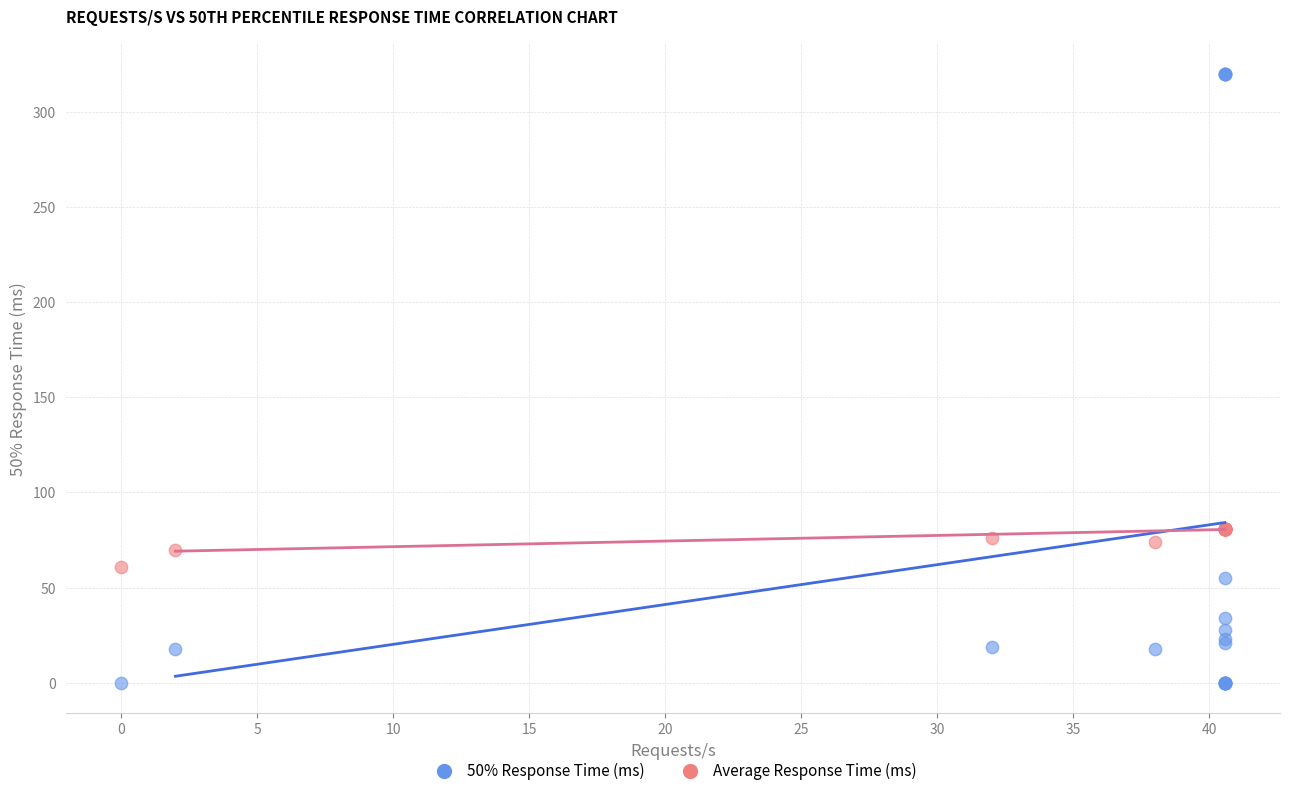

Which series has the widest spread of Y values?

50% Response Time (ms)